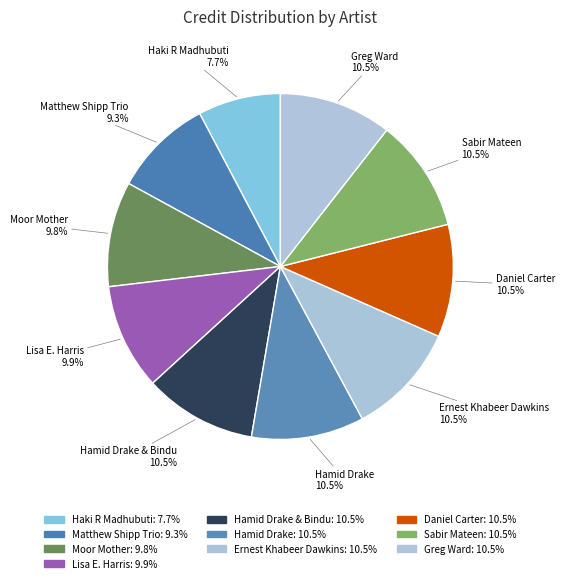

How many segments does this pie chart have?

10